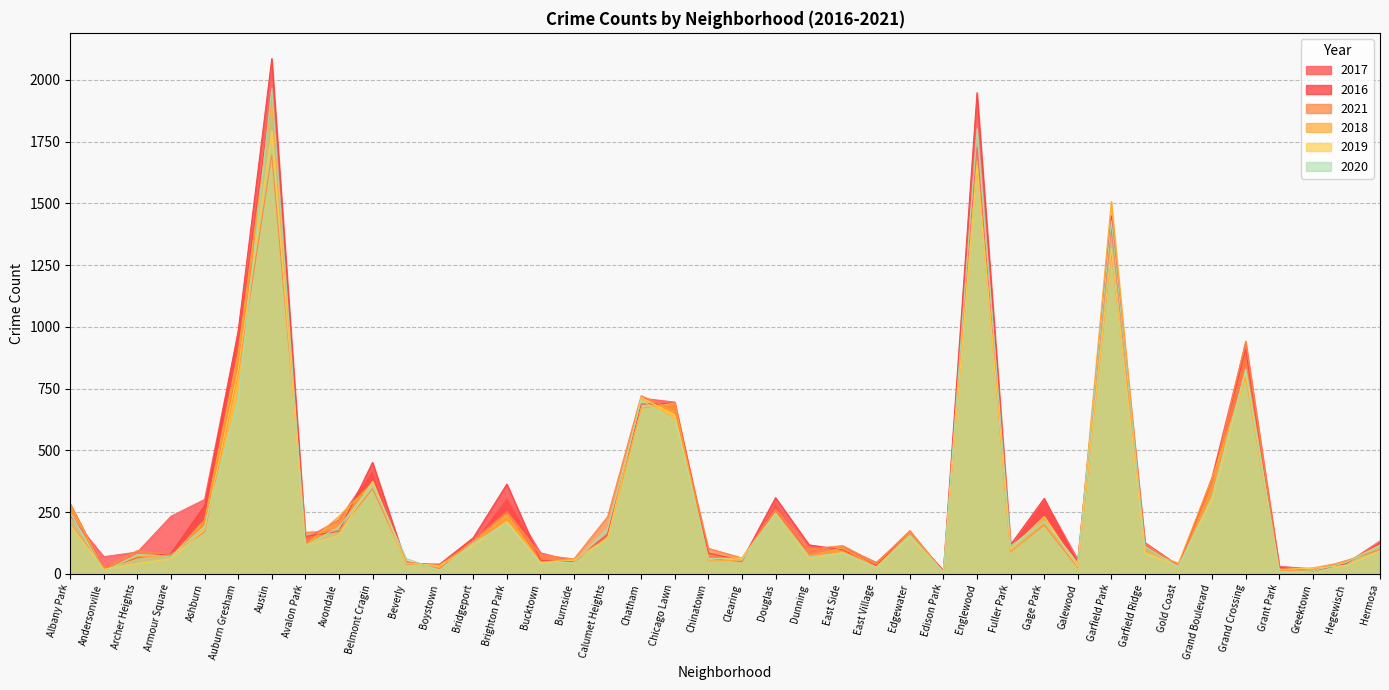

Rank the series by their maximum value, from highest to lowest.

2016, 2017, 2020, 2018, 2019, 2021